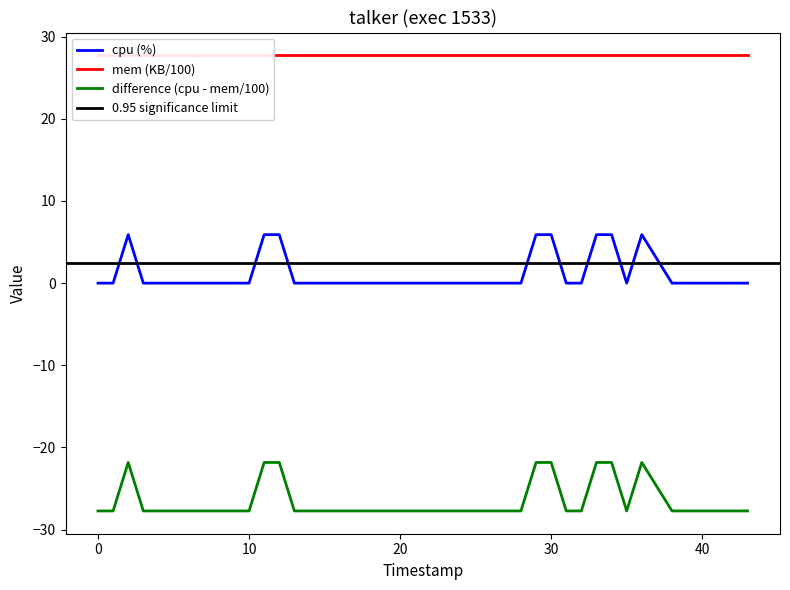

True or false: cpu (%) has a value of 2.8 at 20.

False